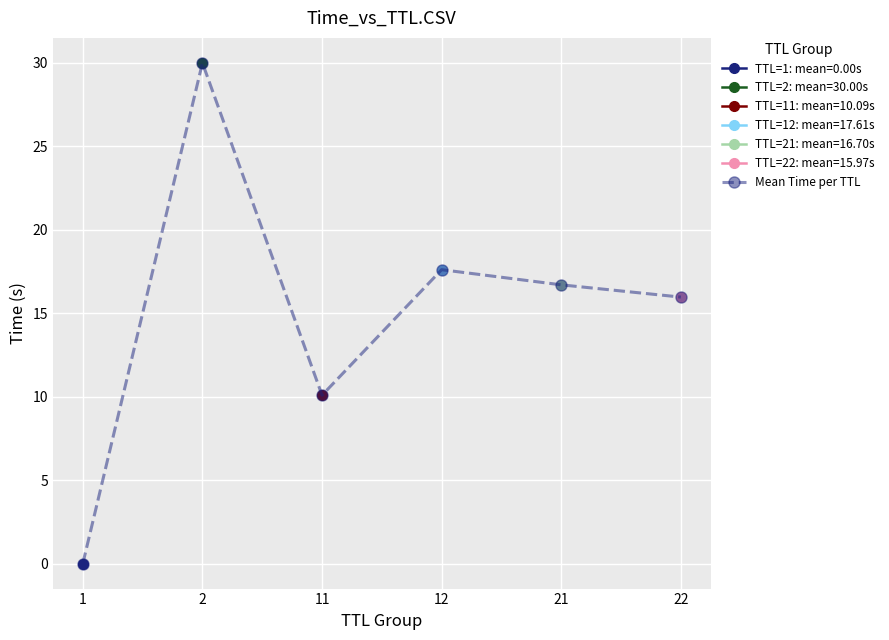

Between 1 and 12, which is larger?

12